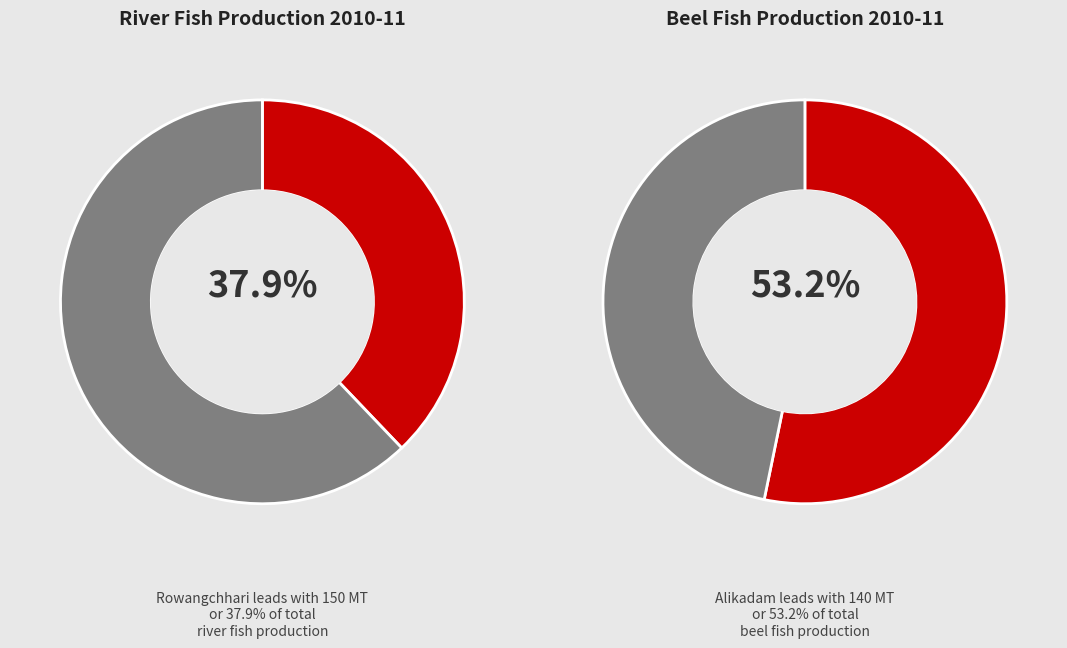

Is it true that Ruma is 1% of the pie?

False